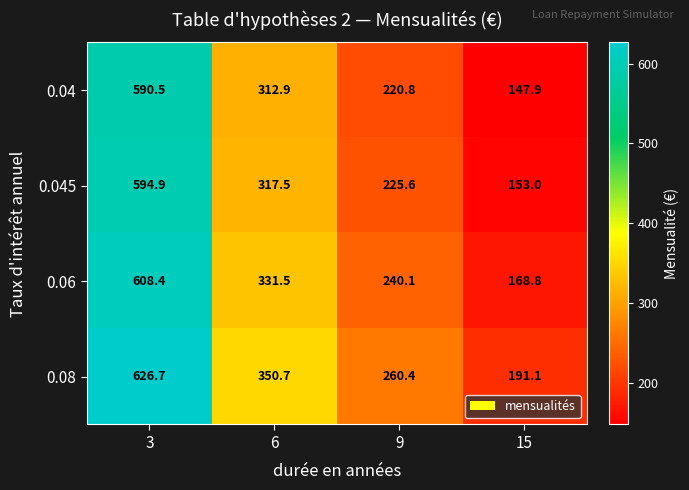

What is the total value across all series at 15?

660.8